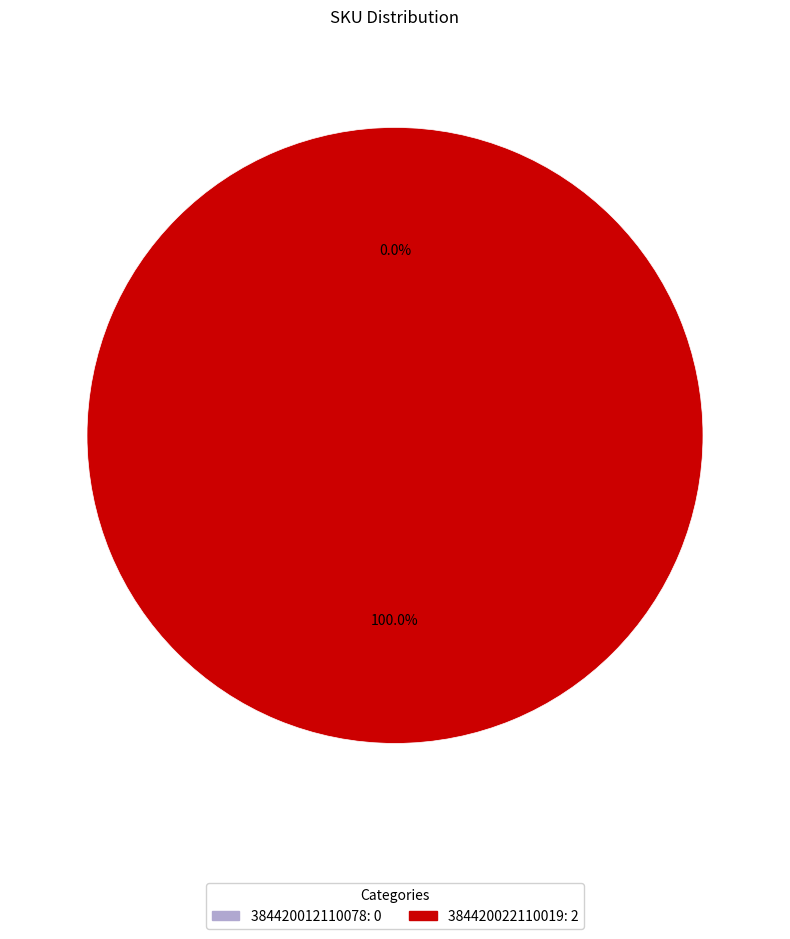

To the nearest percent, what is the difference between the 384420012110078 and 384420022110019 slice percentages?

100%